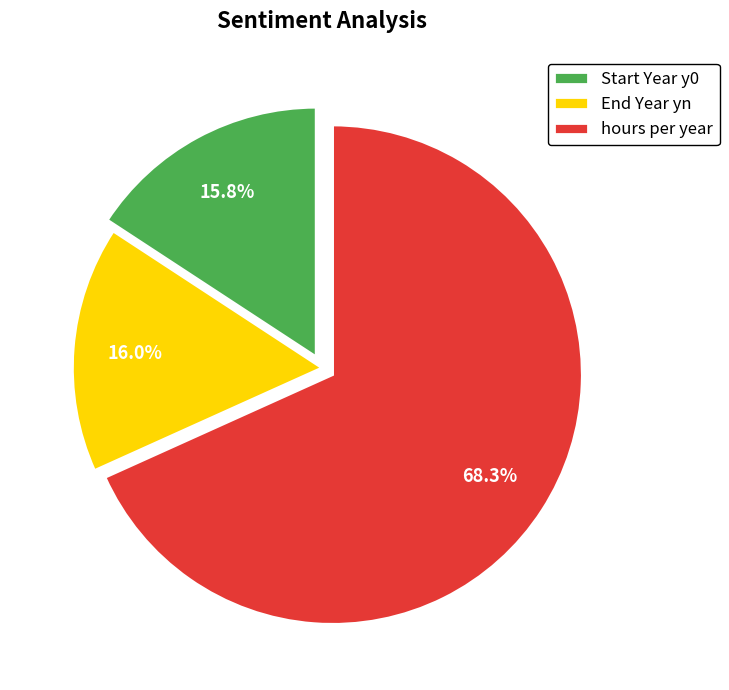

Which category has the biggest portion of the pie?

hours per year